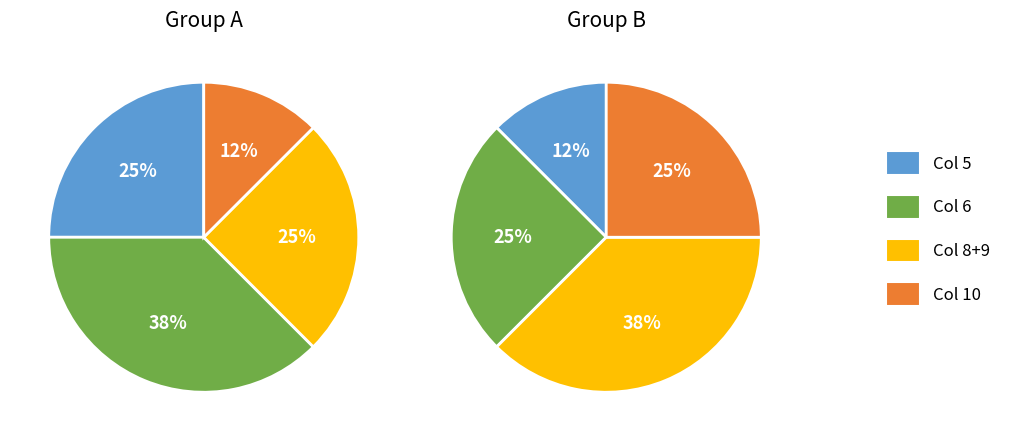

Is 2 the majority of the pie?

No